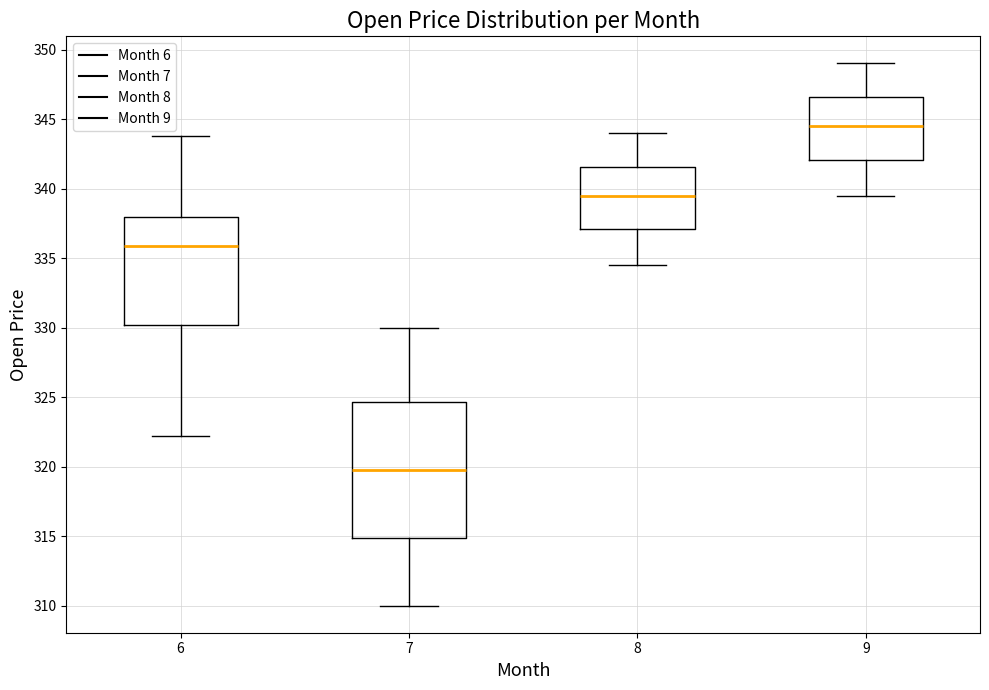

Reading left to right, read every box against the y-axis: the position of its median line, the range the box covers, and the ends of its whiskers. The values are not printed on the chart, so give them approximately, as read against the axis.

6: median 336.0, box 330.0 to 338.0, whiskers 322.0 to 344.0
7: median 320.0, box 315.0 to 324.5, whiskers 310.0 to 330.0
8: median 339.5, box 337.0 to 341.5, whiskers 334.5 to 344.0
9: median 344.5, box 342.0 to 346.5, whiskers 339.5 to 349.0